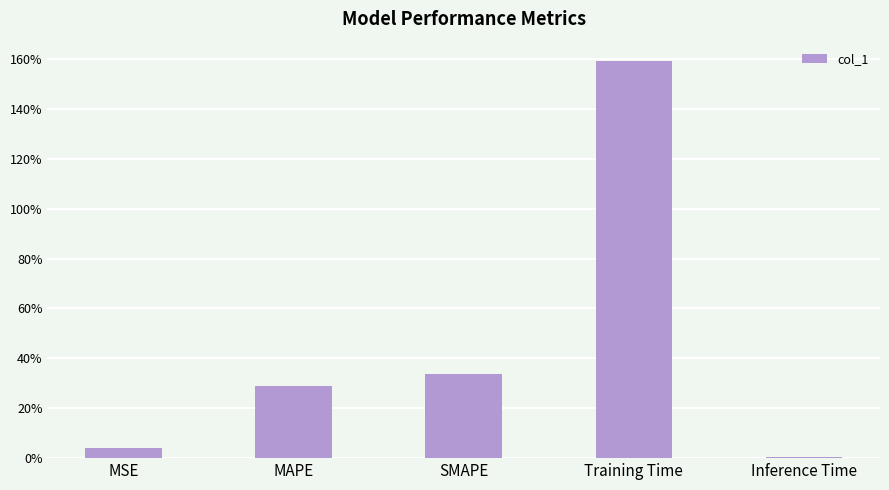

List the labels in order of value, largest first.

Training Time, SMAPE, MAPE, MSE, Inference Time